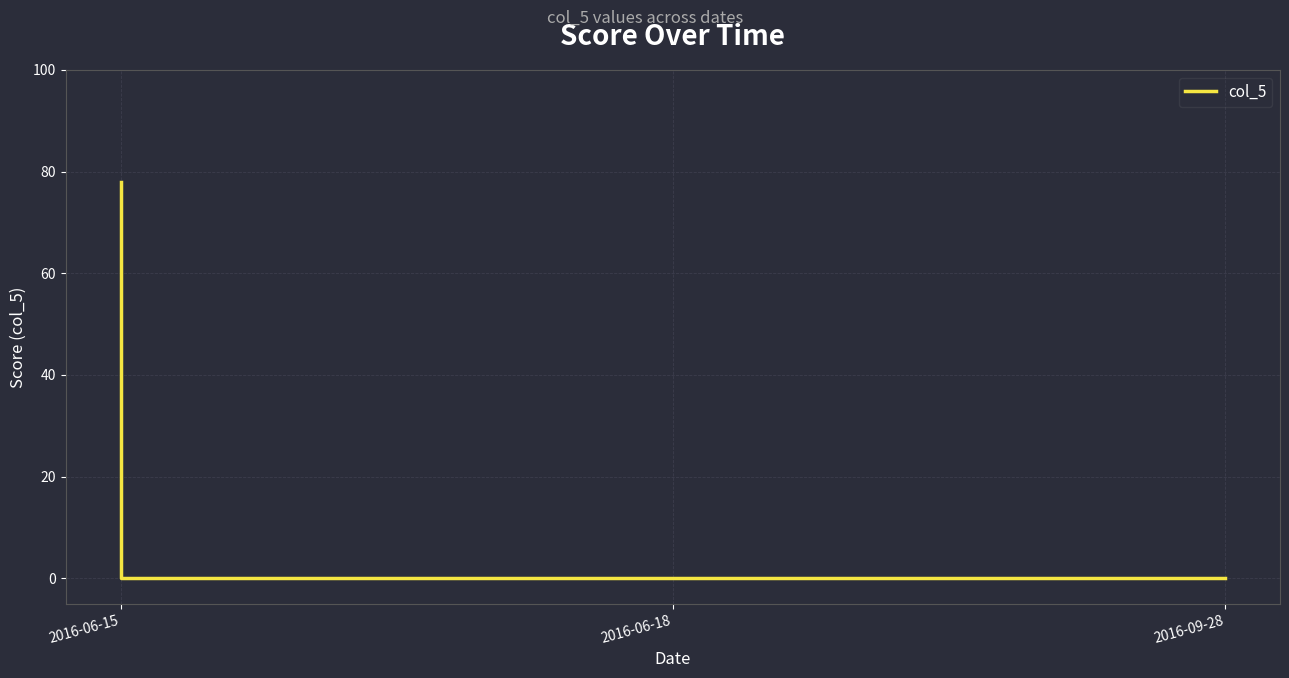

What is the maximum value shown in the chart?

78